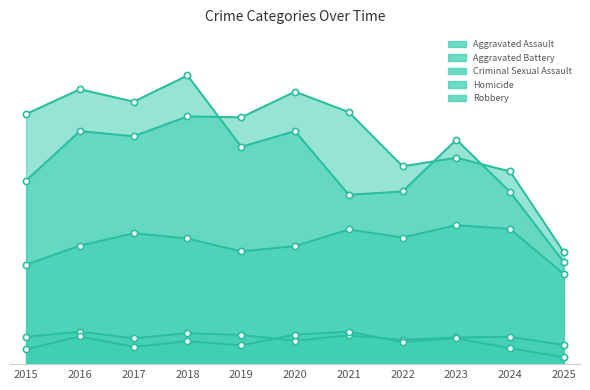

Rank the series by their maximum value, from lowest to highest.

Criminal Sexual Assault, Homicide, Aggravated Assault, Aggravated Battery, Robbery